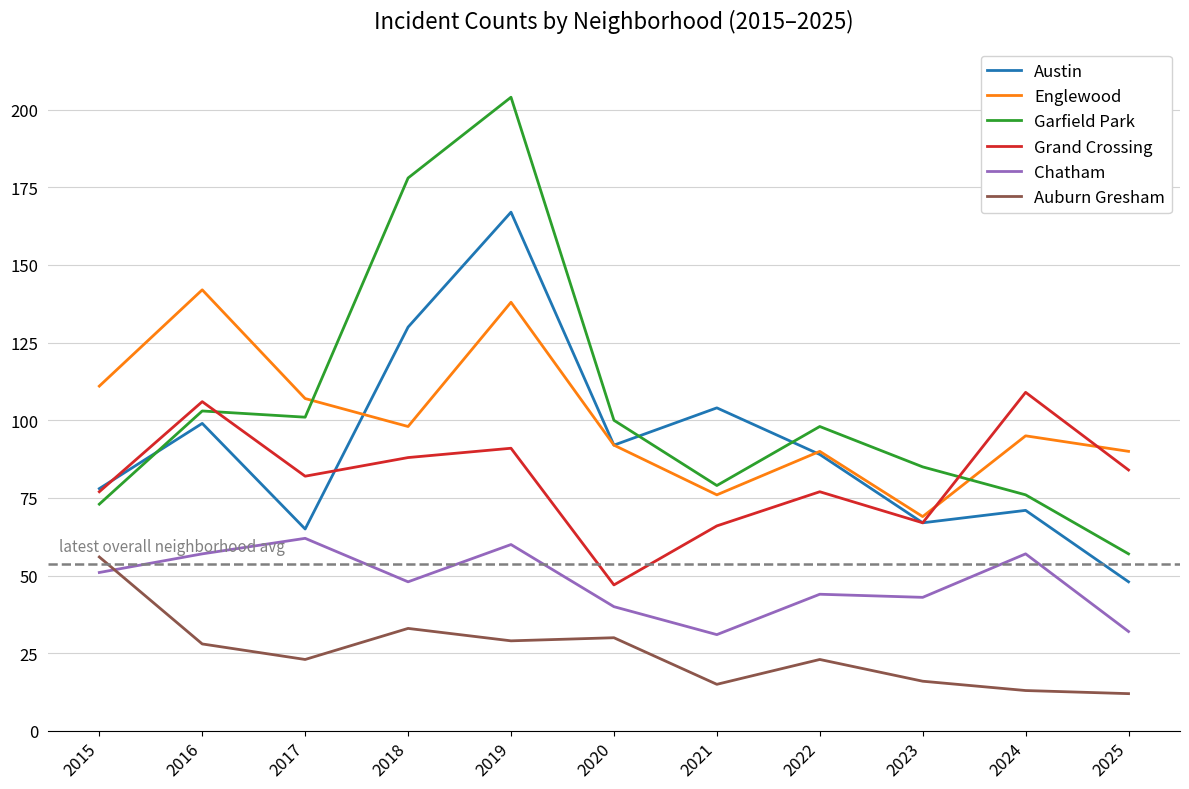

Is this an area chart (filled region under the line)?

No